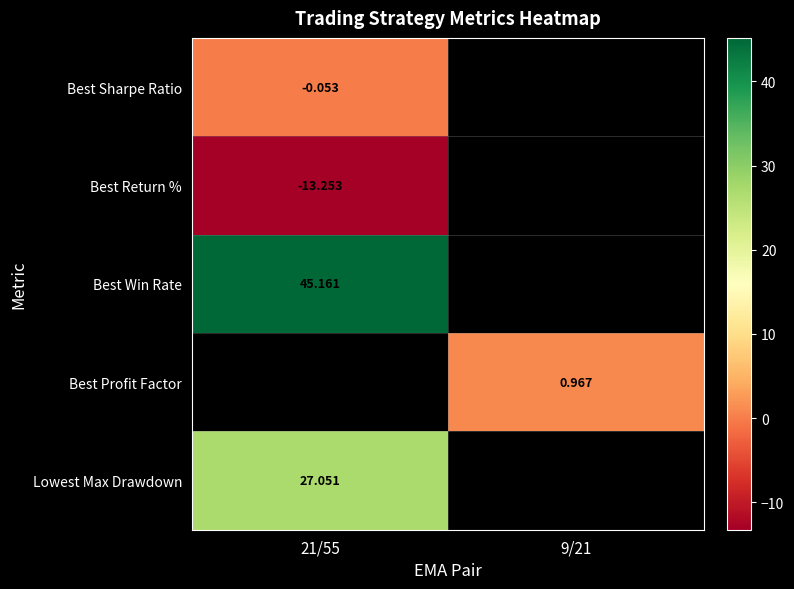

At which label is Best Win Rate closest to 45?

21/55